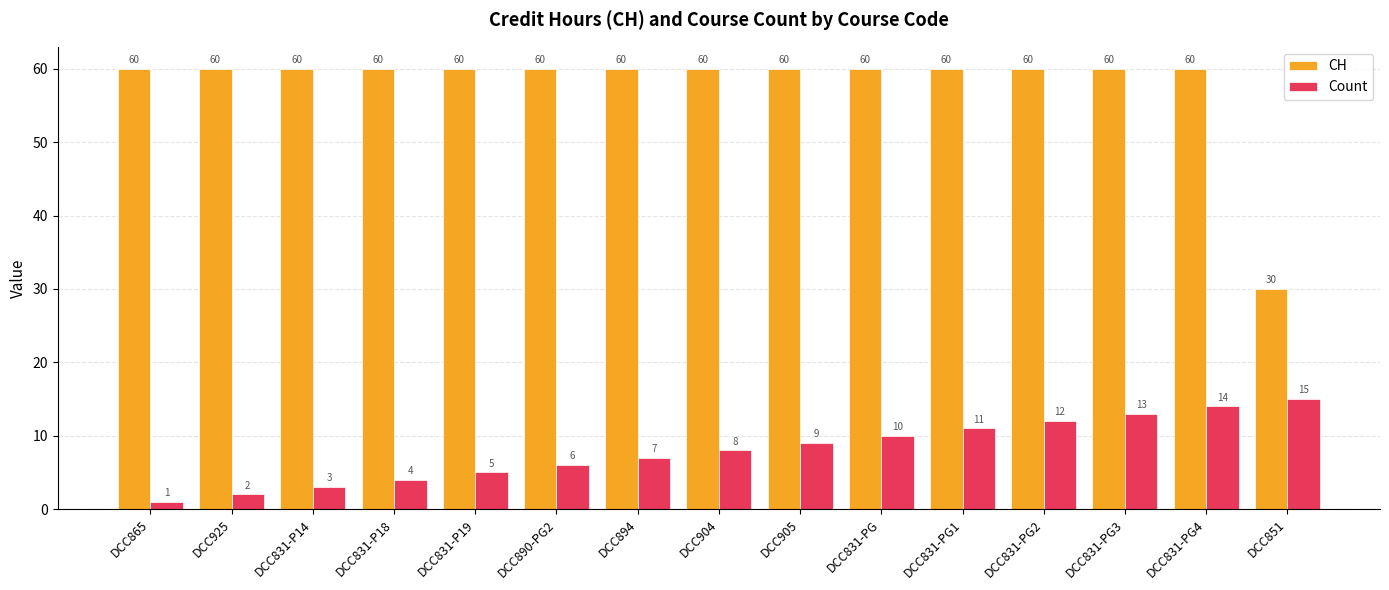

Reading left to right, what are all the values shown in this chart?

CH: DCC865=60	DCC925=60	DCC831-P14=60	DCC831-P18=60	DCC831-P19=60	DCC890-PG2=60	DCC894=60	DCC904=60	DCC905=60	DCC831-PG=60	DCC831-PG1=60	DCC831-PG2=60	DCC831-PG3=60	DCC831-PG4=60	DCC851=30
Count: DCC865=1	DCC925=2	DCC831-P14=3	DCC831-P18=4	DCC831-P19=5	DCC890-PG2=6	DCC894=7	DCC904=8	DCC905=9	DCC831-PG=10	DCC831-PG1=11	DCC831-PG2=12	DCC831-PG3=13	DCC831-PG4=14	DCC851=15